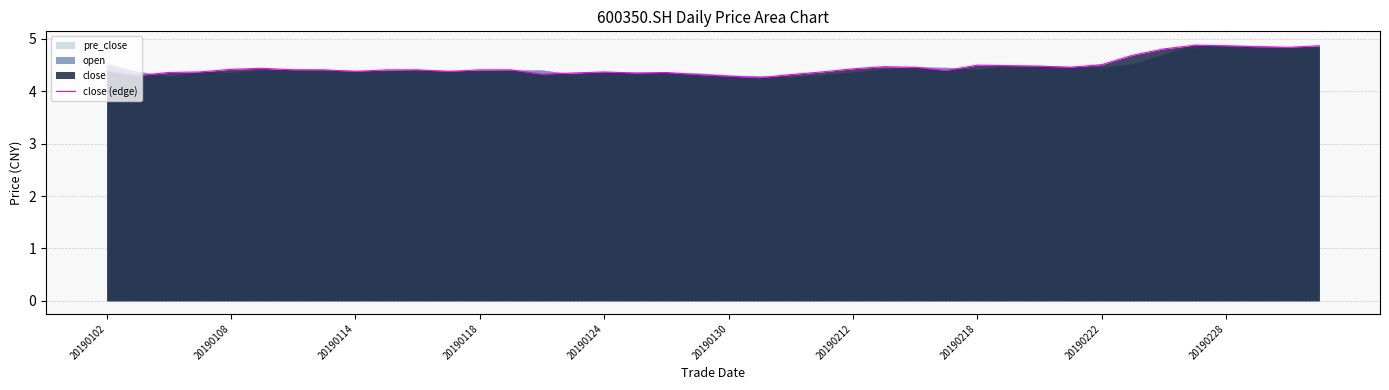

Count the values in the range 4 to 5.

40